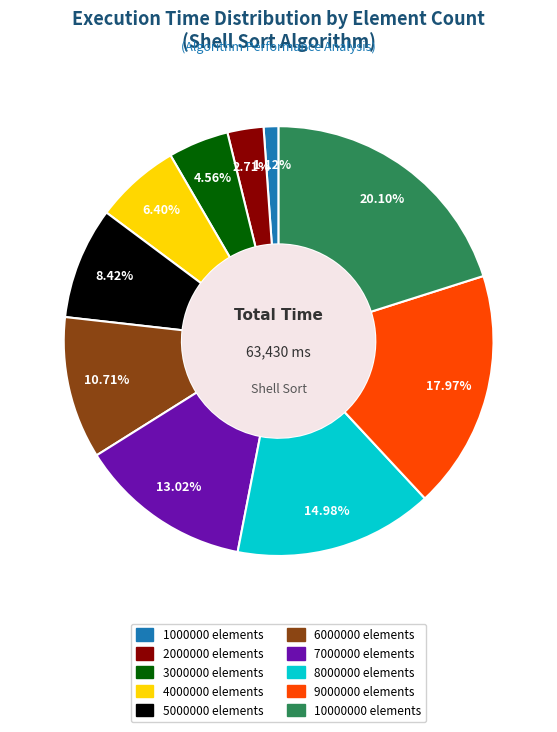

To the nearest percent, what is the average slice percentage?

10%